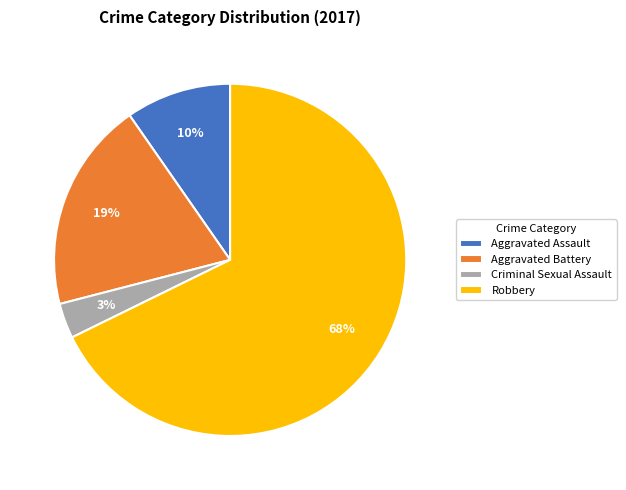

Count the number of slices in the pie.

4